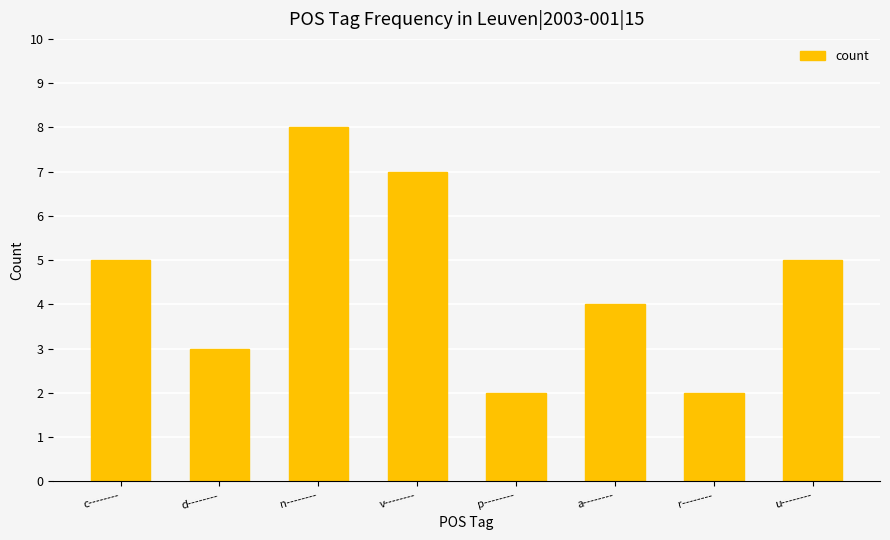

What is the change in value from d-------- to r--------?

-1